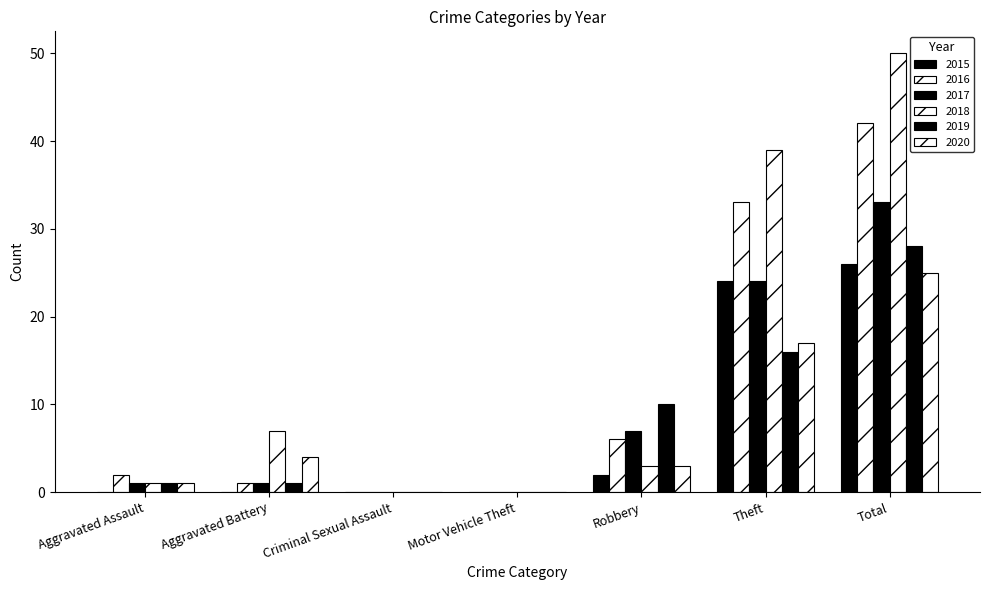

What is the average value of the 2020 series?

7